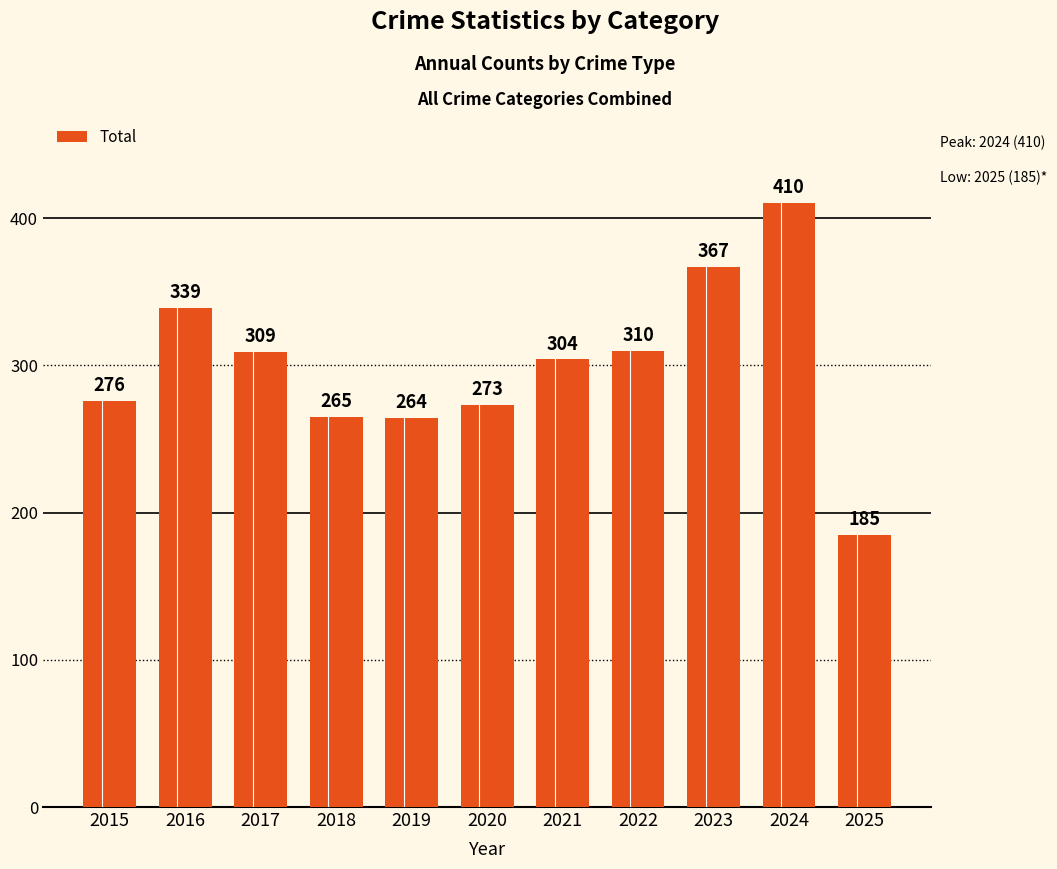

List the labels in order of value, smallest first.

2025, 2019, 2018, 2020, 2015, 2021, 2017, 2022, 2016, 2023, 2024